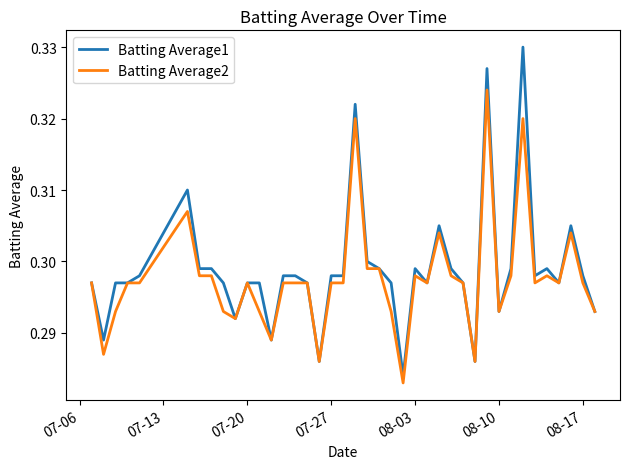

Which series has the largest range (max minus min)?

Batting Average1